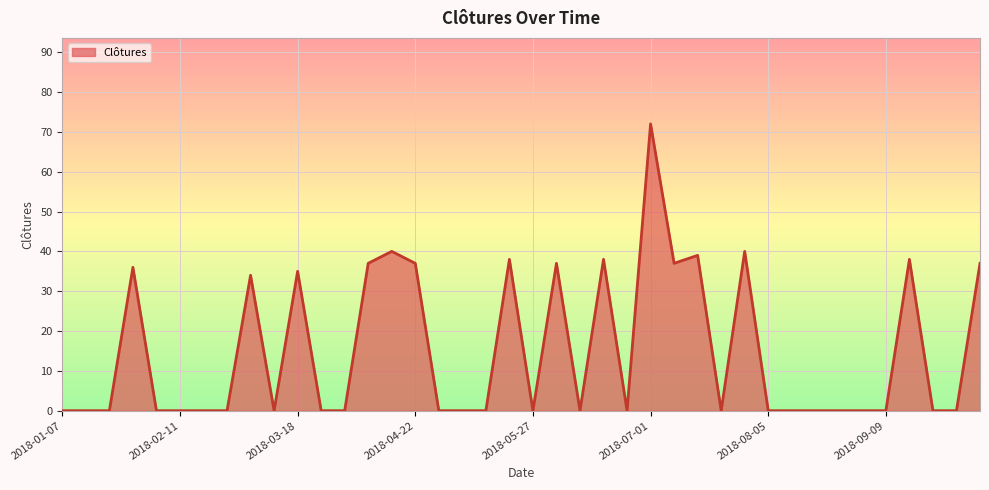

What is the difference between the maximum and minimum values?

72